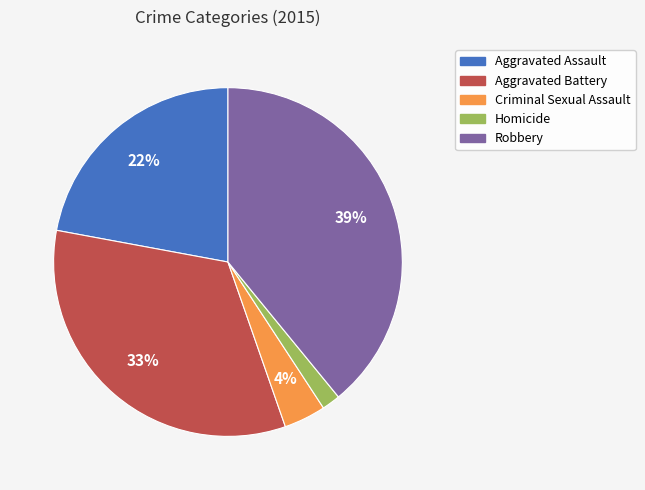

Which has a higher value, Aggravated Assault or Homicide?

Aggravated Assault